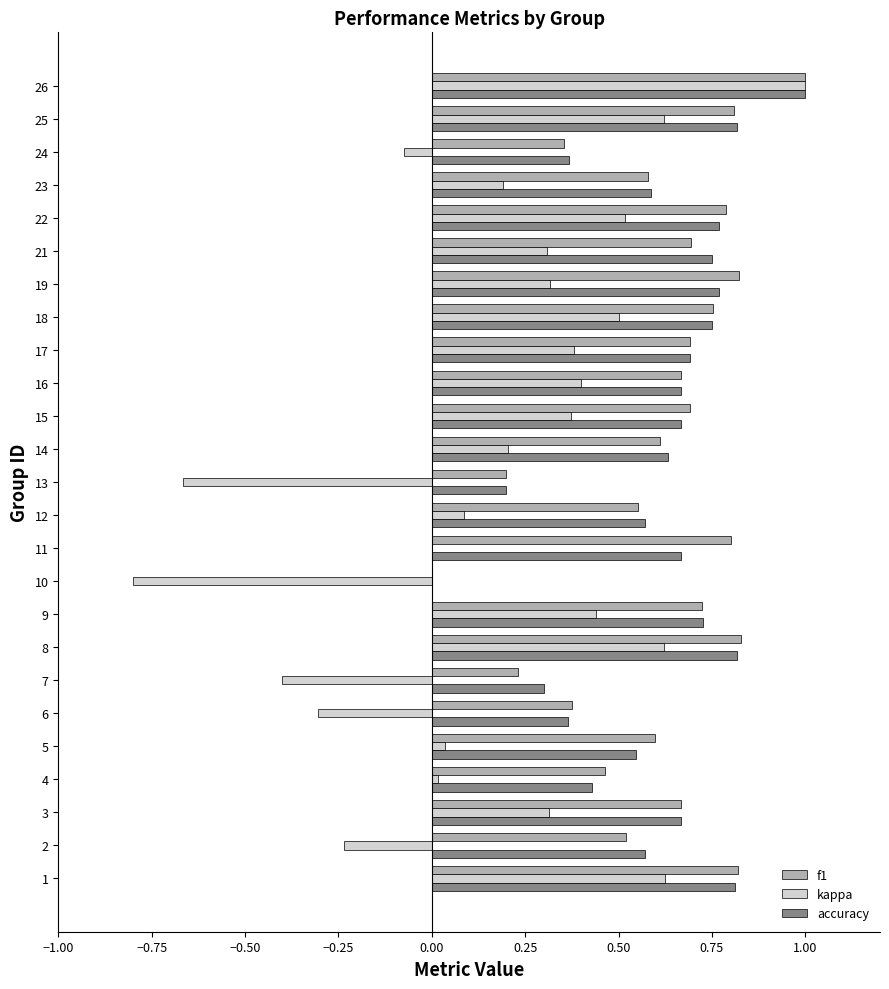

What is the sum of all accuracy values?

15.1